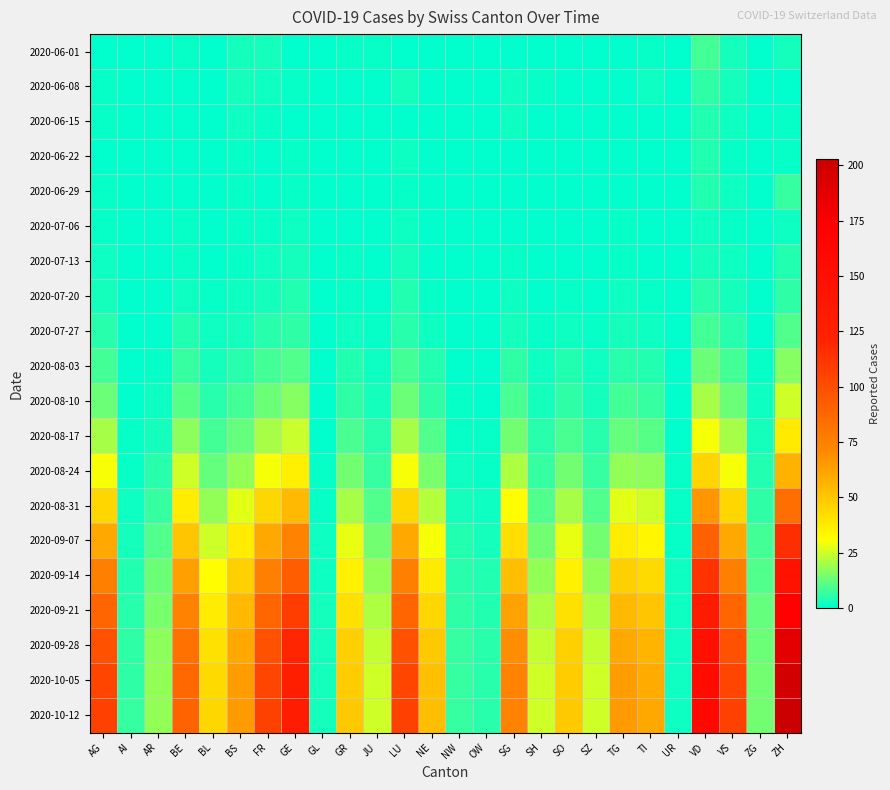

At which category does the chart reach its peak across all series?

ZH